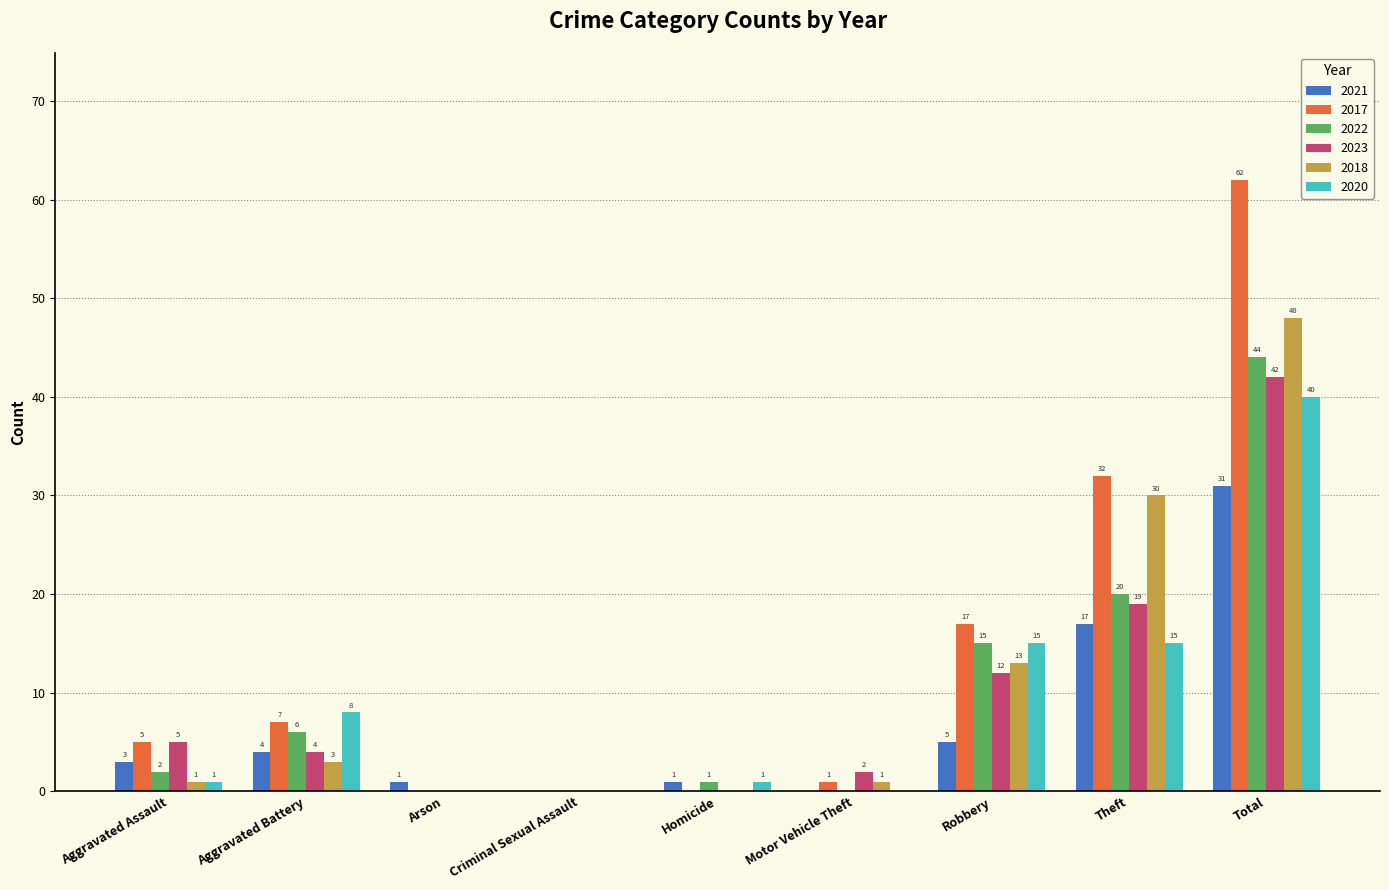

What is the total value across all series at Total?

267